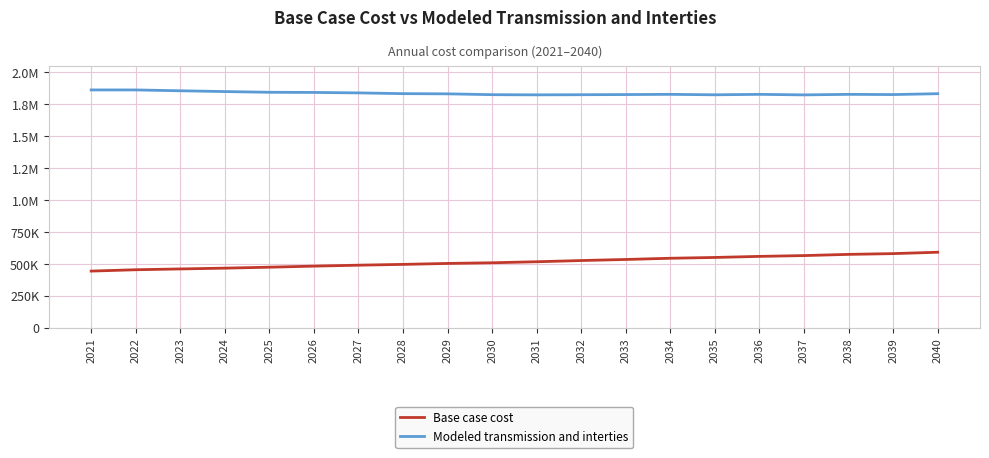

What are all the series names shown in the legend?

Base case cost, Modeled transmission and interties